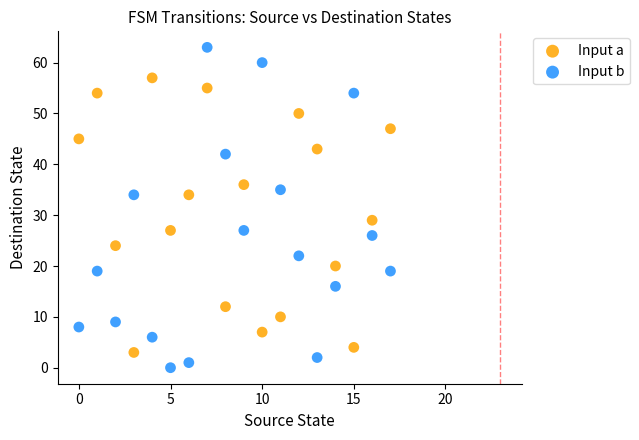

Which series contains the lowest Y value?

Input b